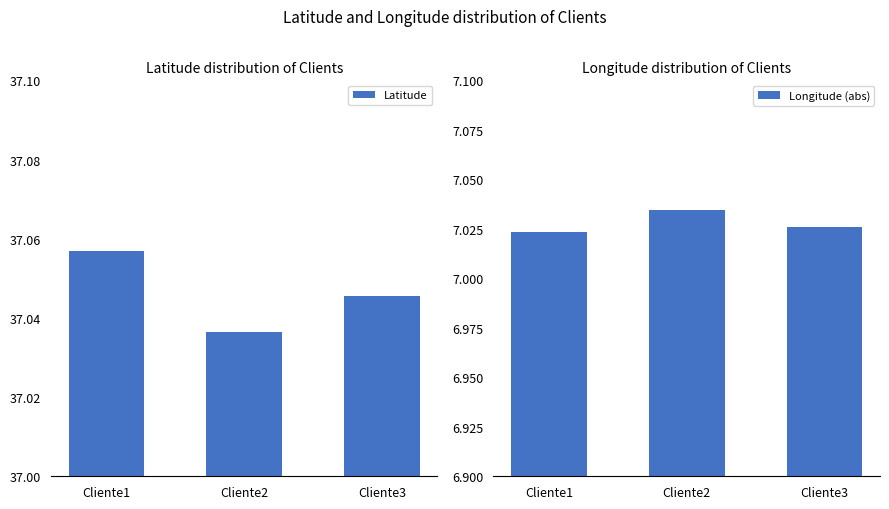

Which label corresponds to the smallest value in the chart?

Cliente1